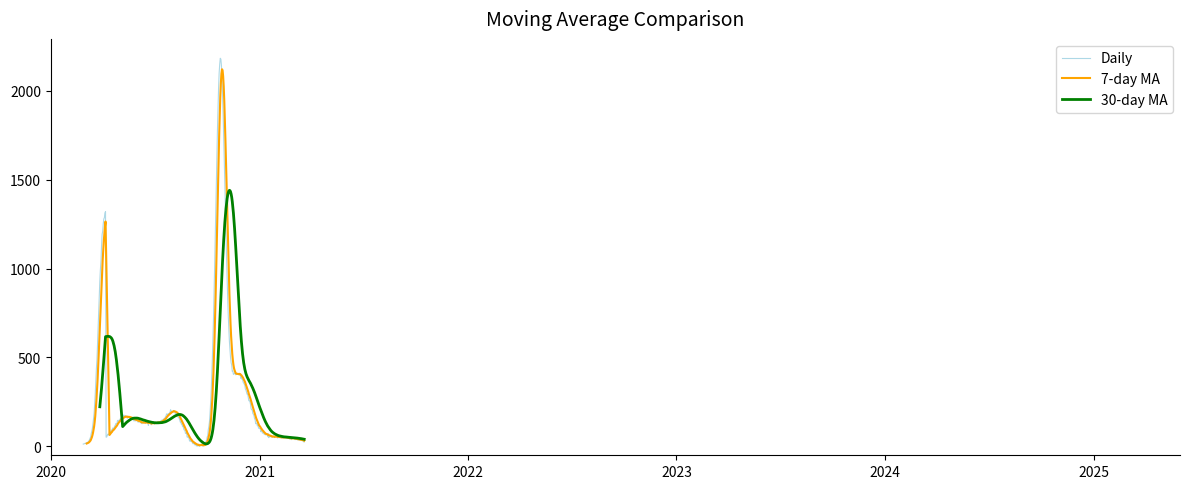

What is the difference between the maximum and second lowest values?

1306